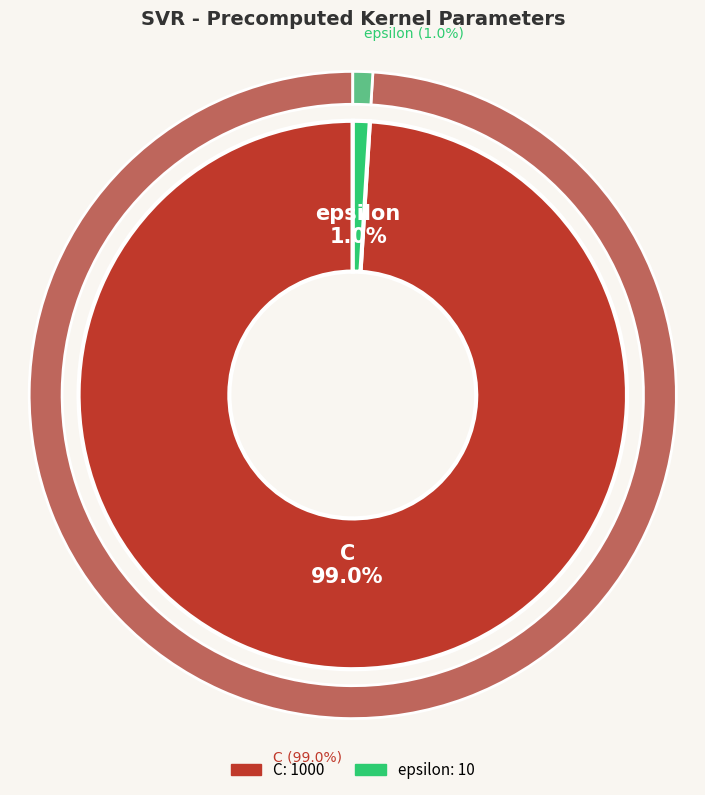

To the nearest percent, what is the difference between the largest and smallest slice percentages?

98%